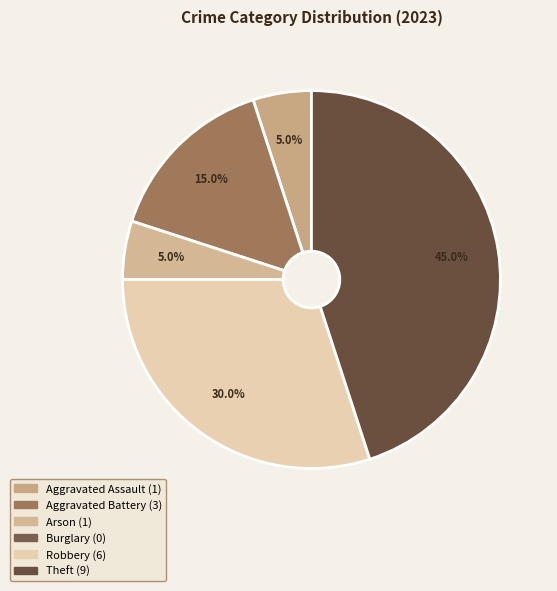

Which slice is the largest?

Theft